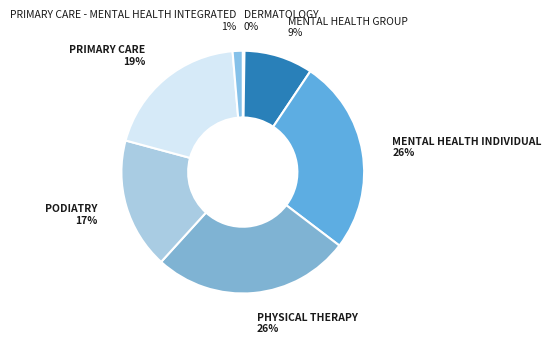

Is MENTAL HEALTH INDIVIDUAL the majority of the pie?

No